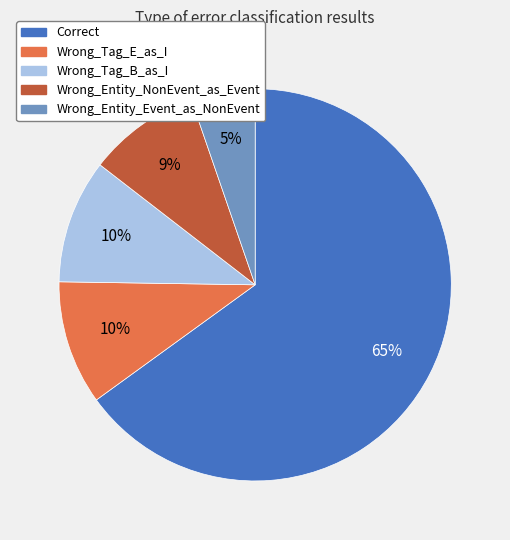

To the nearest percent, what is the difference between the Wrong_Tag_B_as_I and Wrong_Entity_NonEvent_as_Event slice percentages?

1%